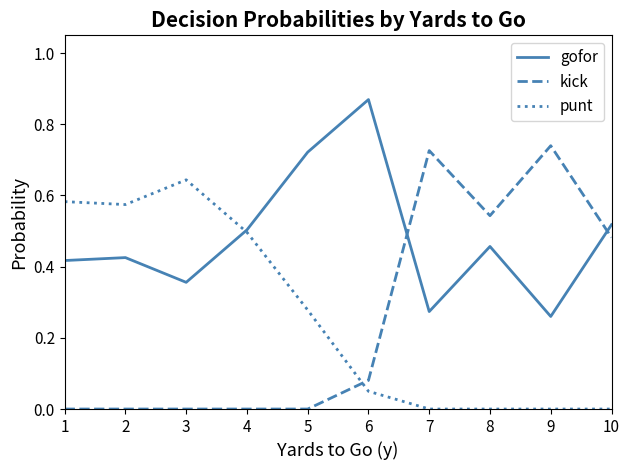

What are all the series names shown in the legend?

gofor, kick, punt